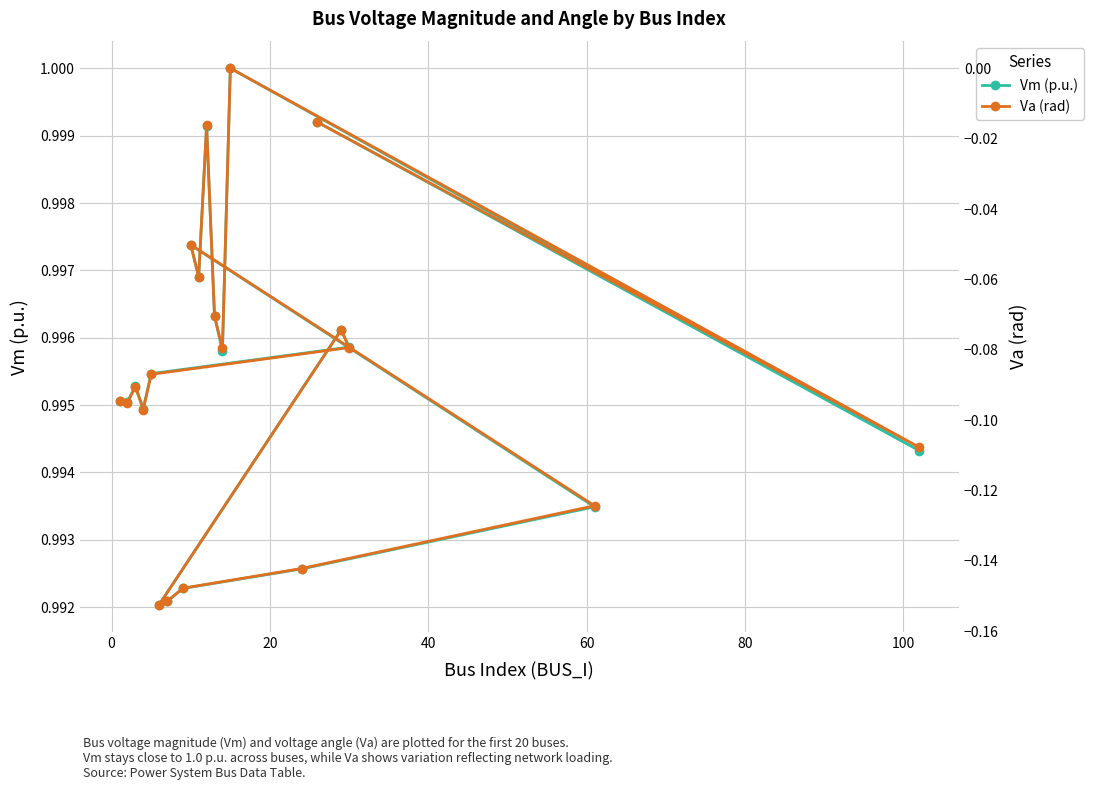

In Va (rad), how many points are higher than both neighbors (excluding endpoints)?

5